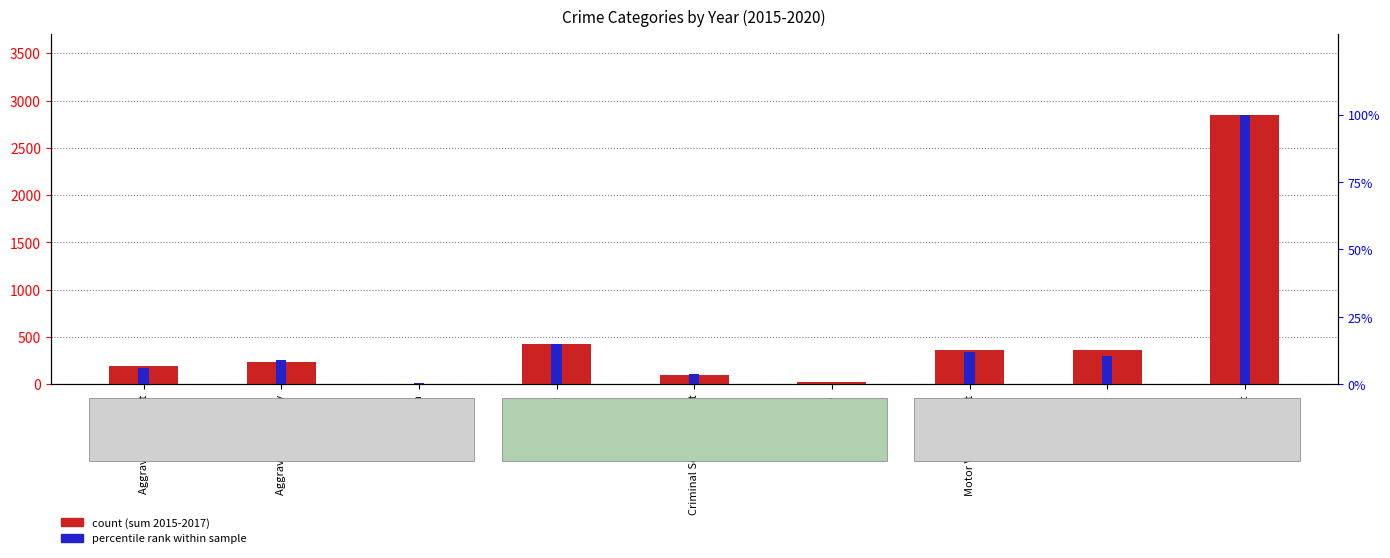

Reading left to right, what are all the values shown in this chart?

count (sum 2015-2017): Aggravated Assault=192.0	Aggravated Battery=240.0	Arson=5.0	Burglary=422.0	Criminal Sexual Assault=100.0	Homicide=26.0	Motor Vehicle Theft=366.0	Robbery=367.0	Theft=2852.0
percentile rank within sample: Aggravated Assault=6.1	Aggravated Battery=9.0	Arson=0.3	Burglary=14.8	Criminal Sexual Assault=3.9	Homicide=0.3	Motor Vehicle Theft=12.0	Robbery=10.6	Theft=100.0